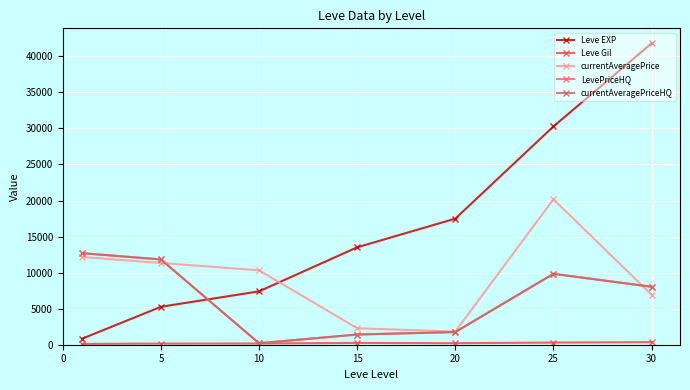

Reading left to right, transcribe all the data shown in this chart.

Leve EXP: 853.3	5261.7	7400.0	13510.0	17486.7	30270.0	41797.5
Leve Gil: 112.3	159.0	170.7	249.7	214.2	297.3	361.0
currentAveragePrice: 12163.7	11339.0	10325.7	2288.0	1823.2	20169.2	6942.5
LevePriceHQ: 12691.7	11827.7	208.3	1415.2	1754.7	9833.3	8037.5
currentAveragePriceHQ: 12691.7	11827.7	208.3	1415.2	1754.7	9833.3	8037.5